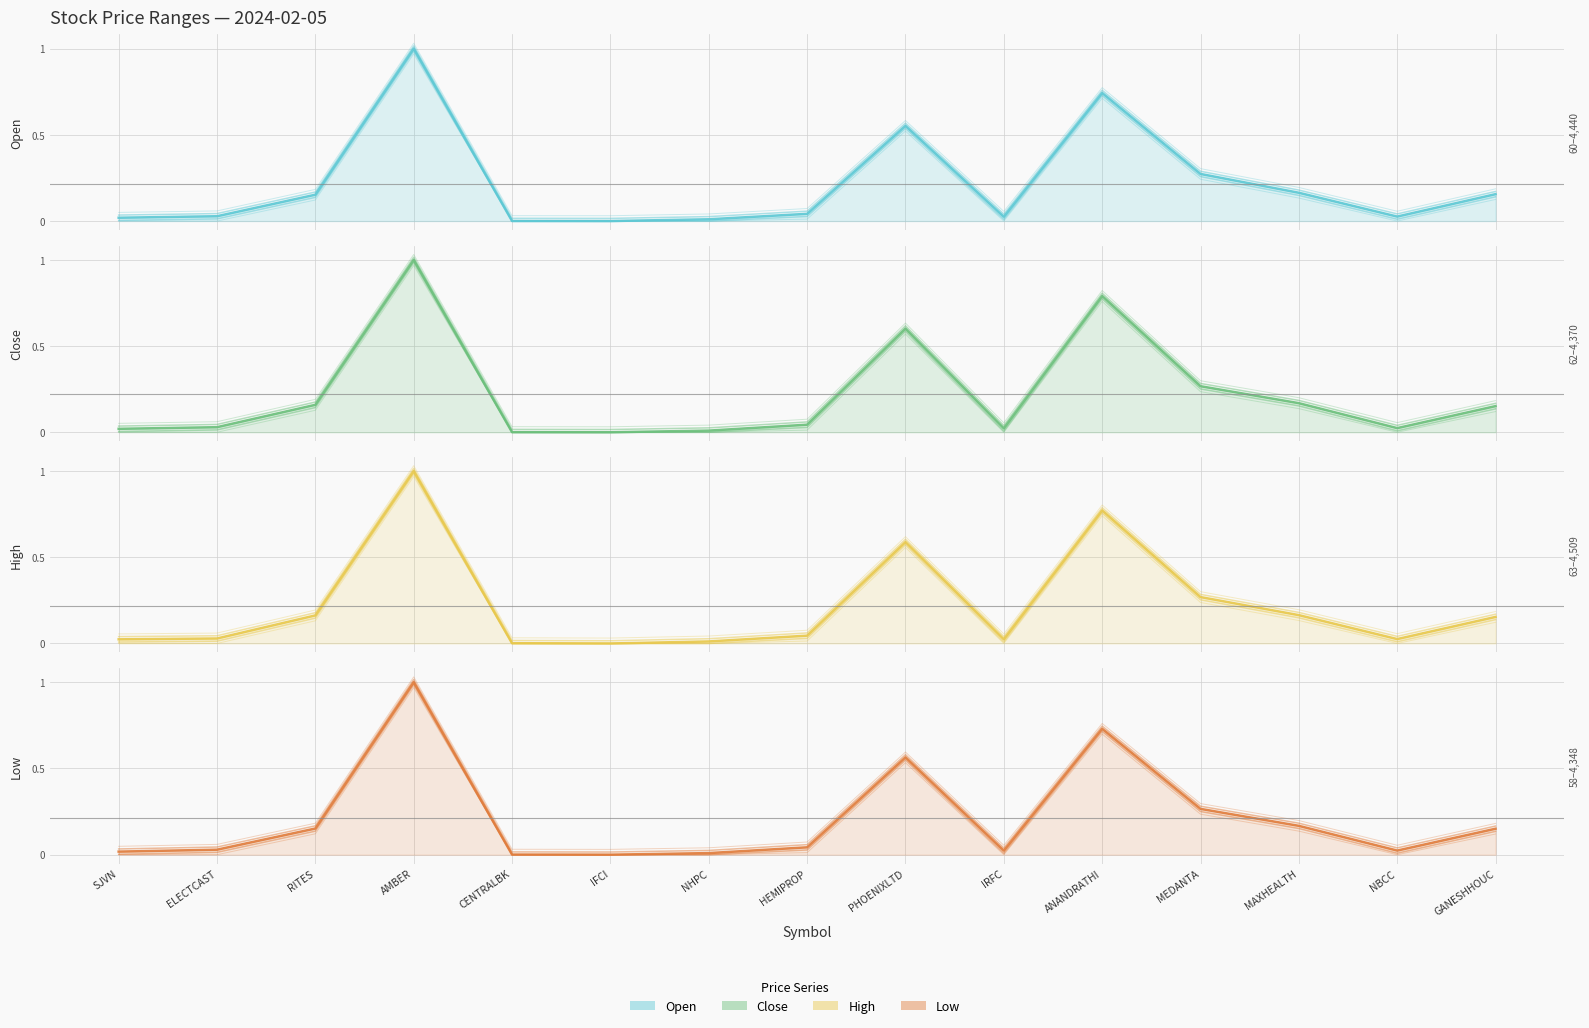

What is the total value across all series at PHOENIXLTD?

2.3